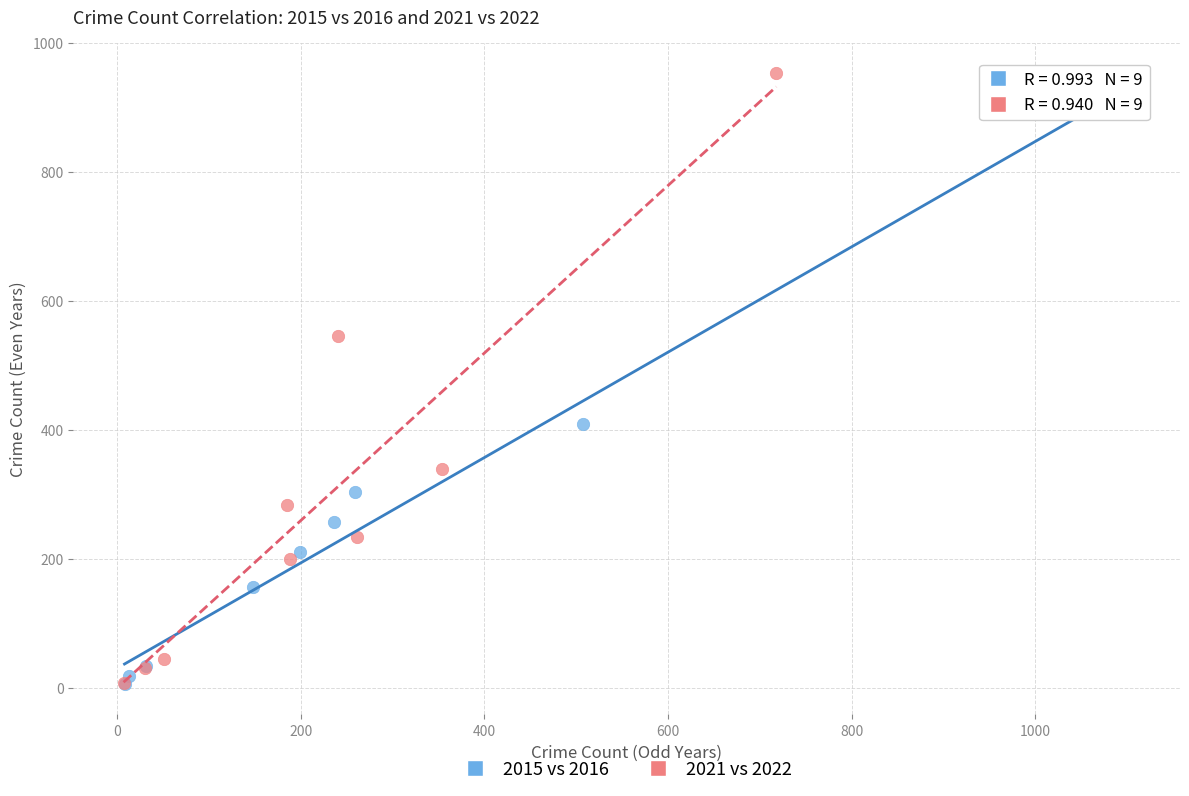

What are all the series names shown in the legend?

2015 vs 2016, 2021 vs 2022